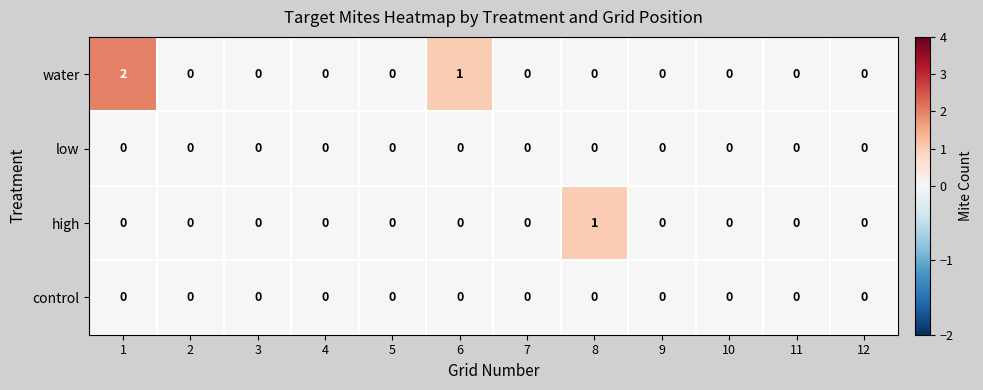

What is the greatest value displayed?

2